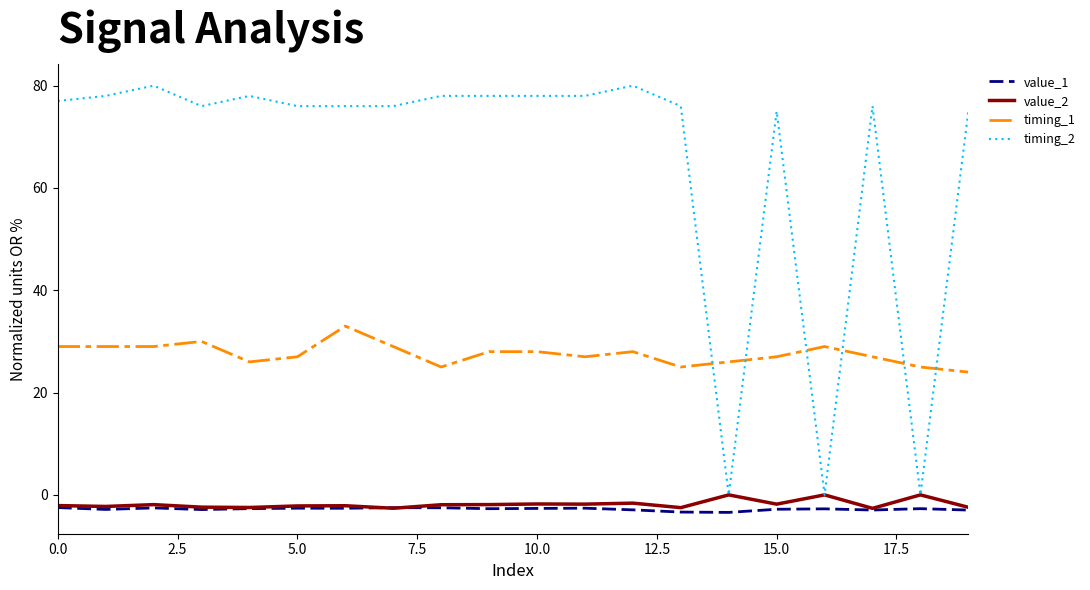

True or false: value_2 and timing_1 intersect in this chart.

False